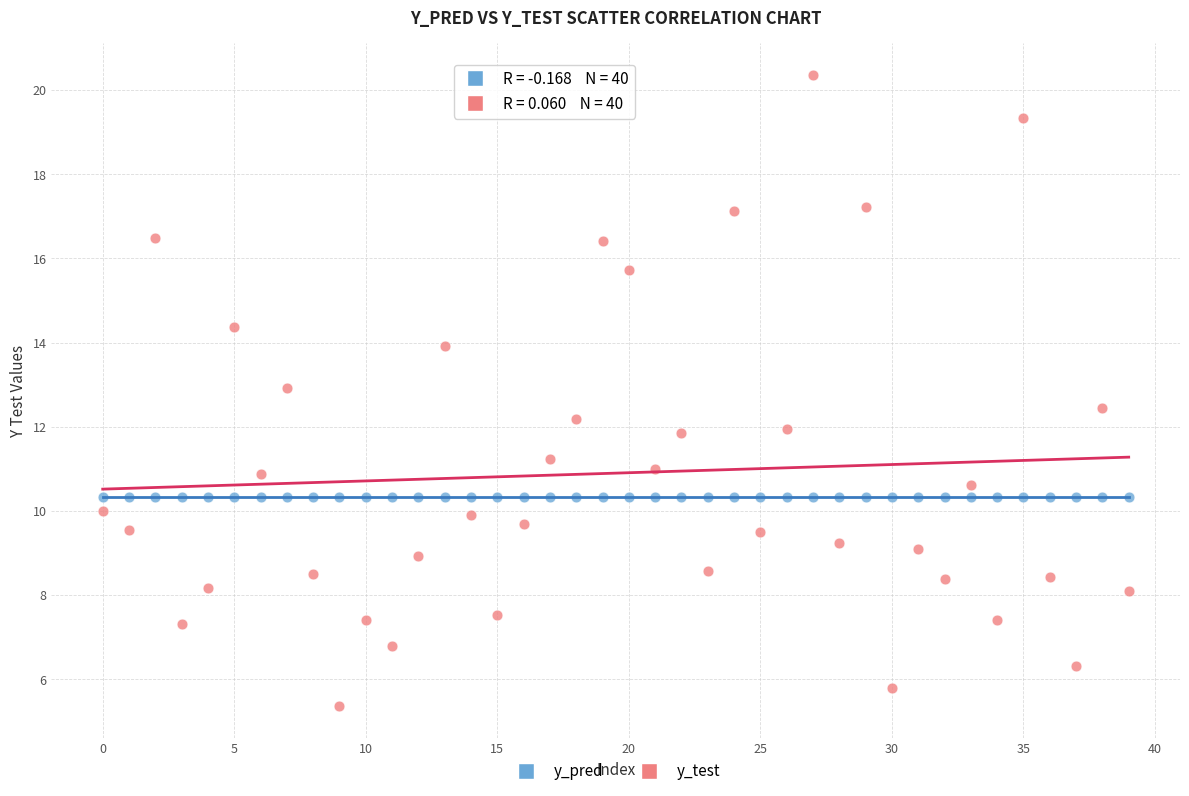

Which series contains the highest Y value?

y_test